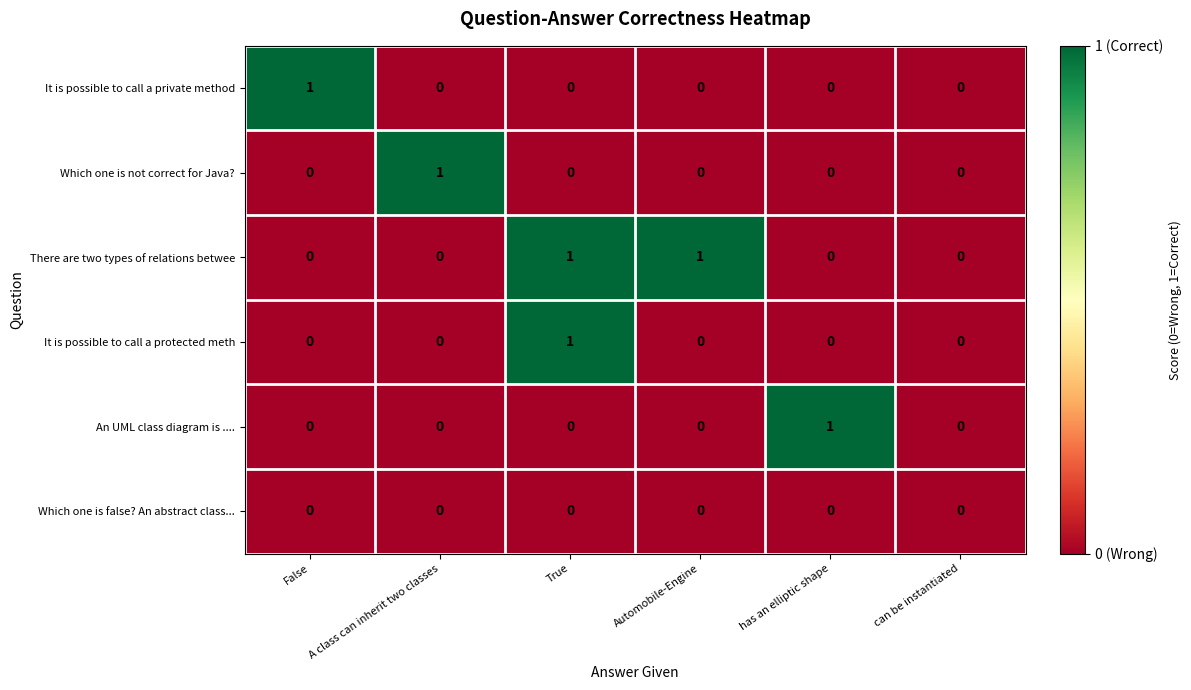

Which series changed the most between Automobile-Engine and can be instantiated?

There are two types of relations betwee